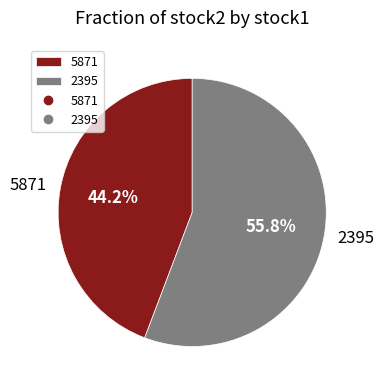

To the nearest percent, what is the difference between the 5871 and 2395 slice percentages?

12%